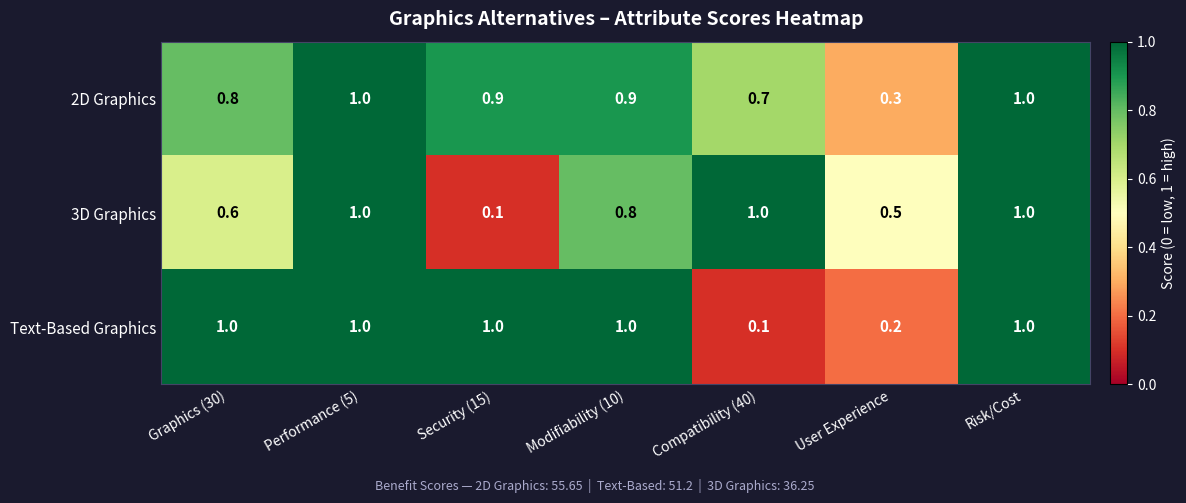

Rank the series by their average value, from highest to lowest.

2D Graphics, Text-Based Graphics, 3D Graphics